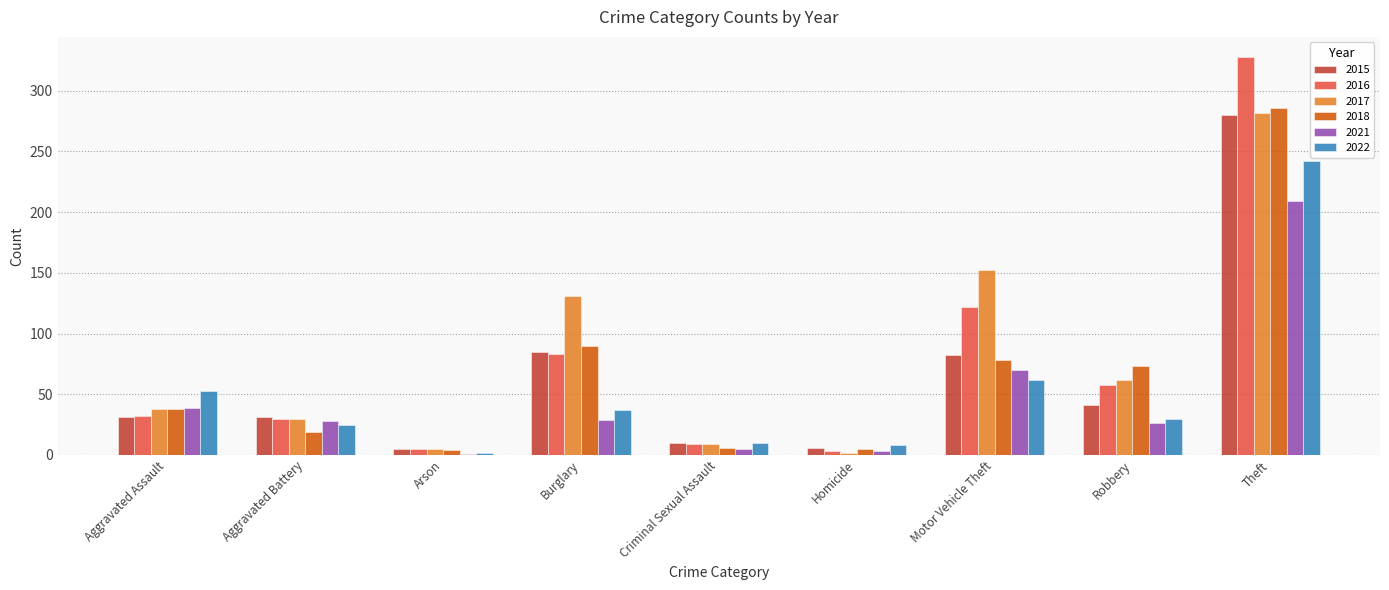

True or false: 2018 has a value of 129 at Burglary.

False